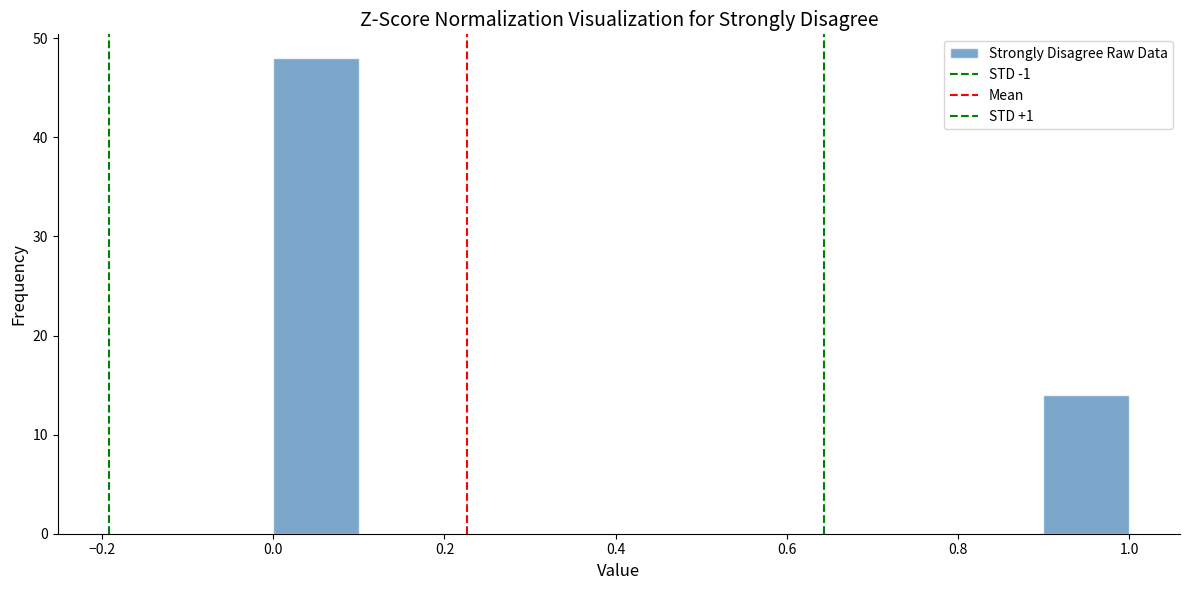

Over which range of the x-axis is the bar tallest?

0.0 to 0.1